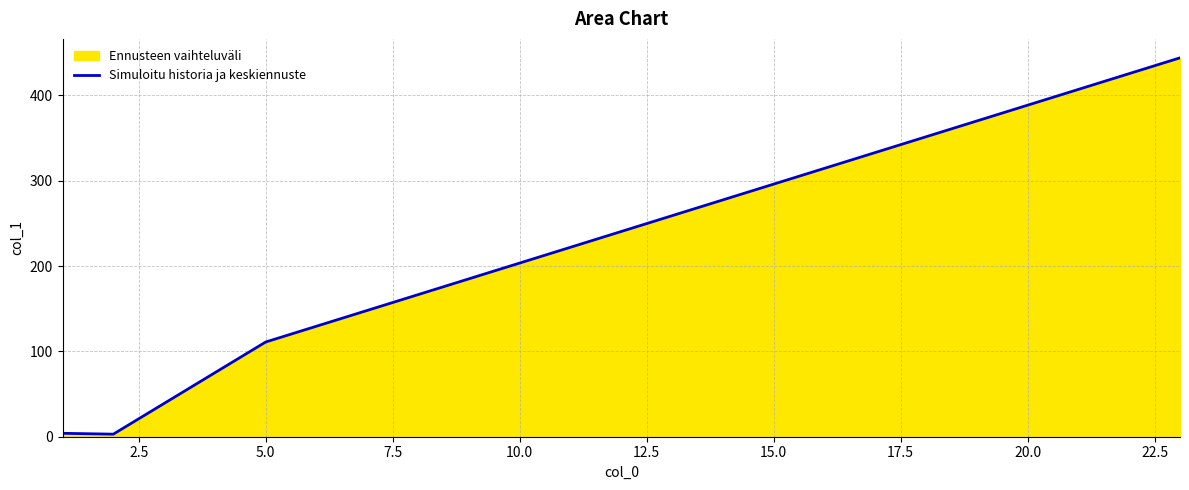

What position from the right is 0.0?

4